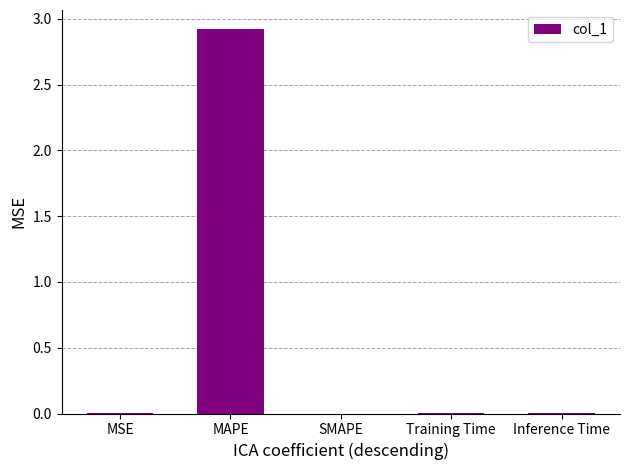

The chart shows a value of 1.2 at MAPE. True or false?

False